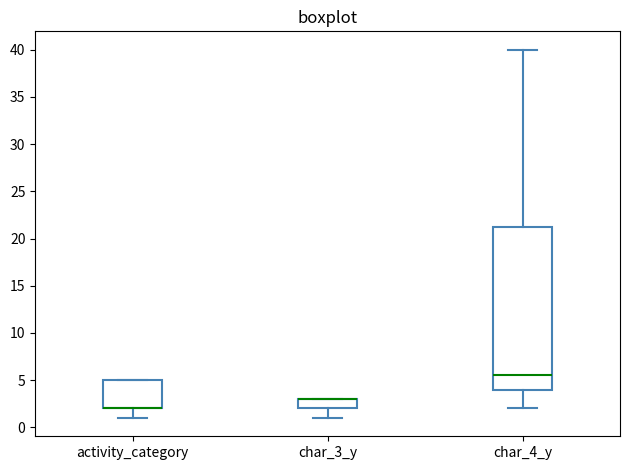

Reading left to right, read every box against the y-axis: the position of its median line, the range the box covers, and the ends of its whiskers. The values are not printed on the chart, so give them approximately, as read against the axis.

activity_category: median 2.0 (drawn on the box's lower edge), box 2.0 to 5.0, whiskers 1.0 to 5.0
char_3_y: median 3.0 (drawn on the box's upper edge), box 2.0 to 3.0, whiskers 1.0 to 3.0
char_4_y: median 5.5, box 4.0 to 21.5, whiskers 2.0 to 40.0